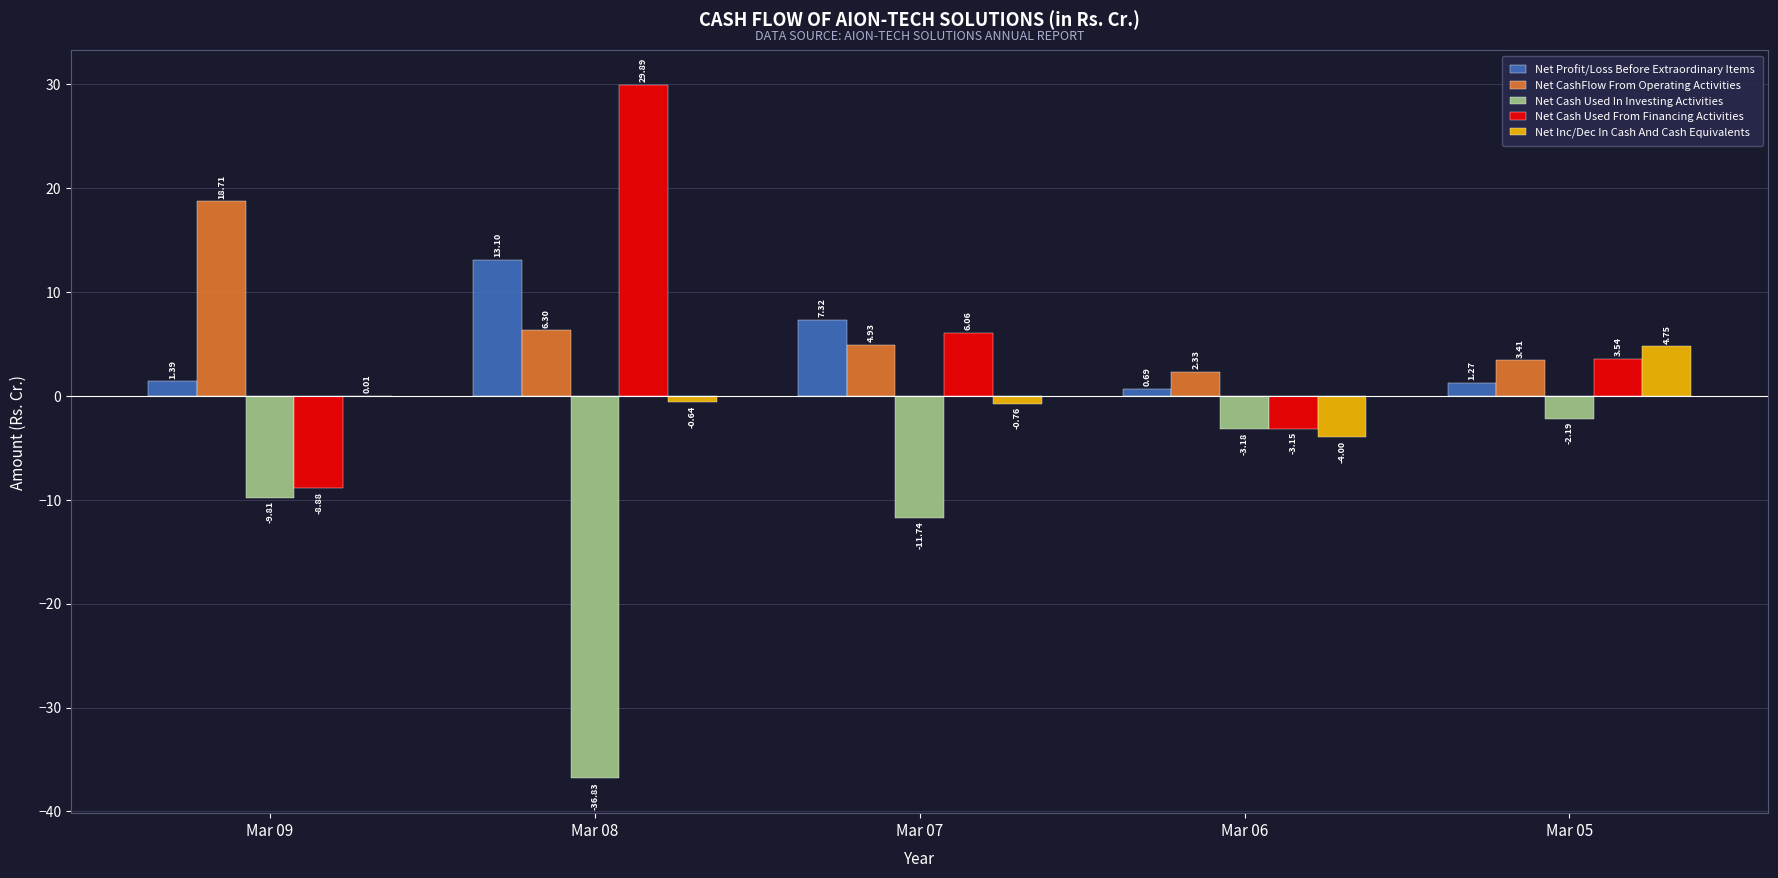

Which series changed the most between Mar 08 and Mar 05?

Net Cash Used In Investing Activities